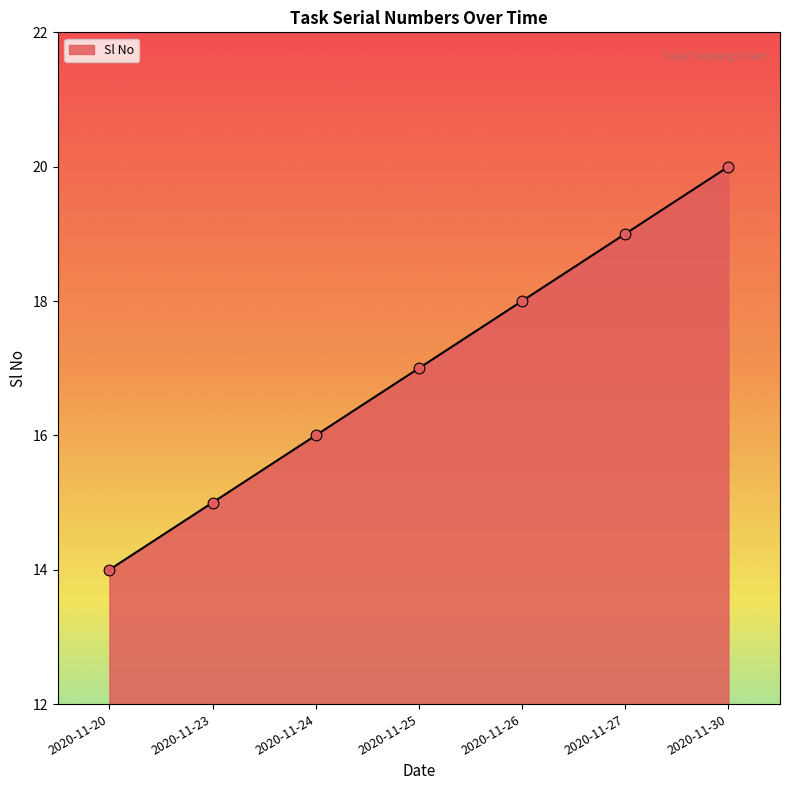

Between 2020-11-25 and 2020-11-26, which is larger?

2020-11-26